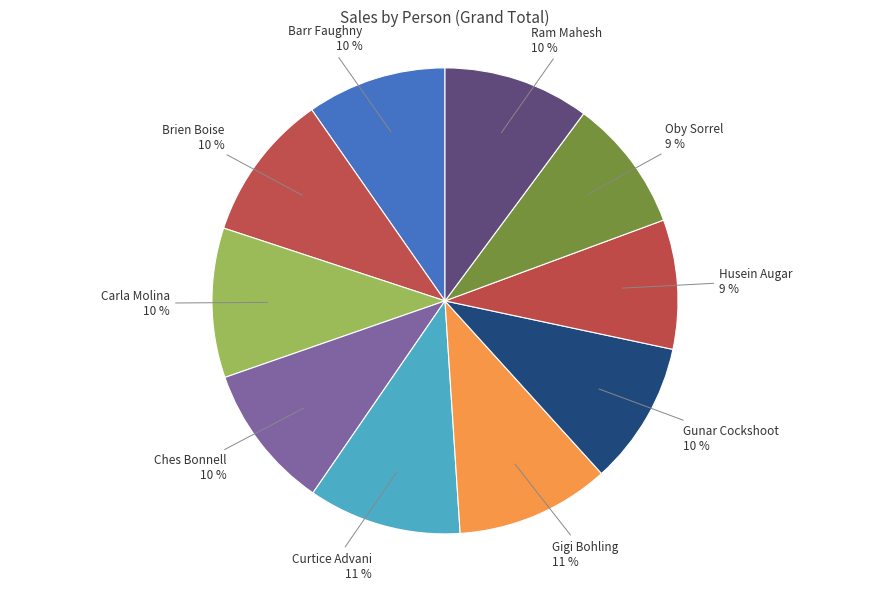

How many slices are in this pie chart?

10